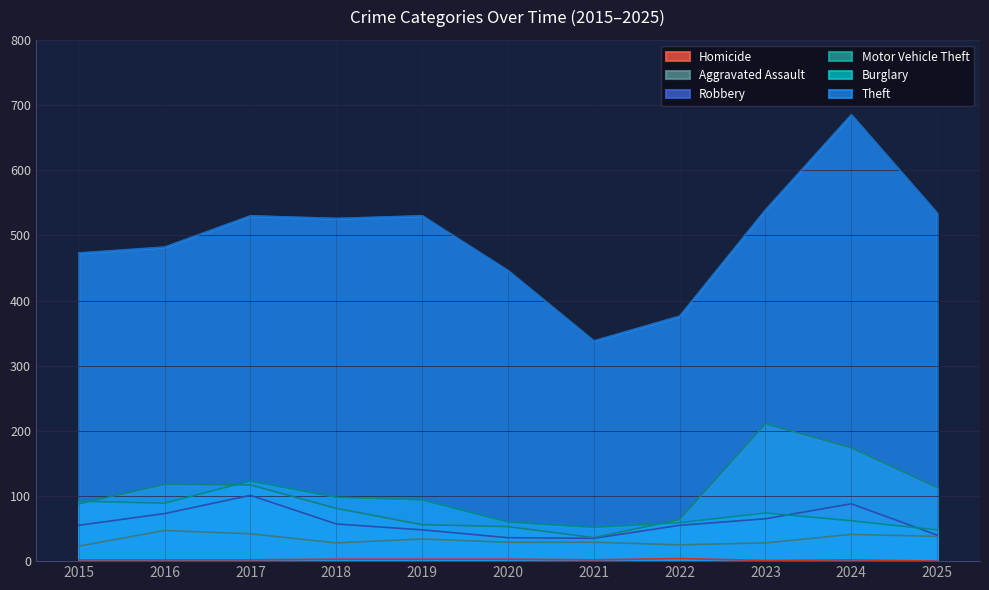

The Robbery series shows 78 at 2015. True or false?

False